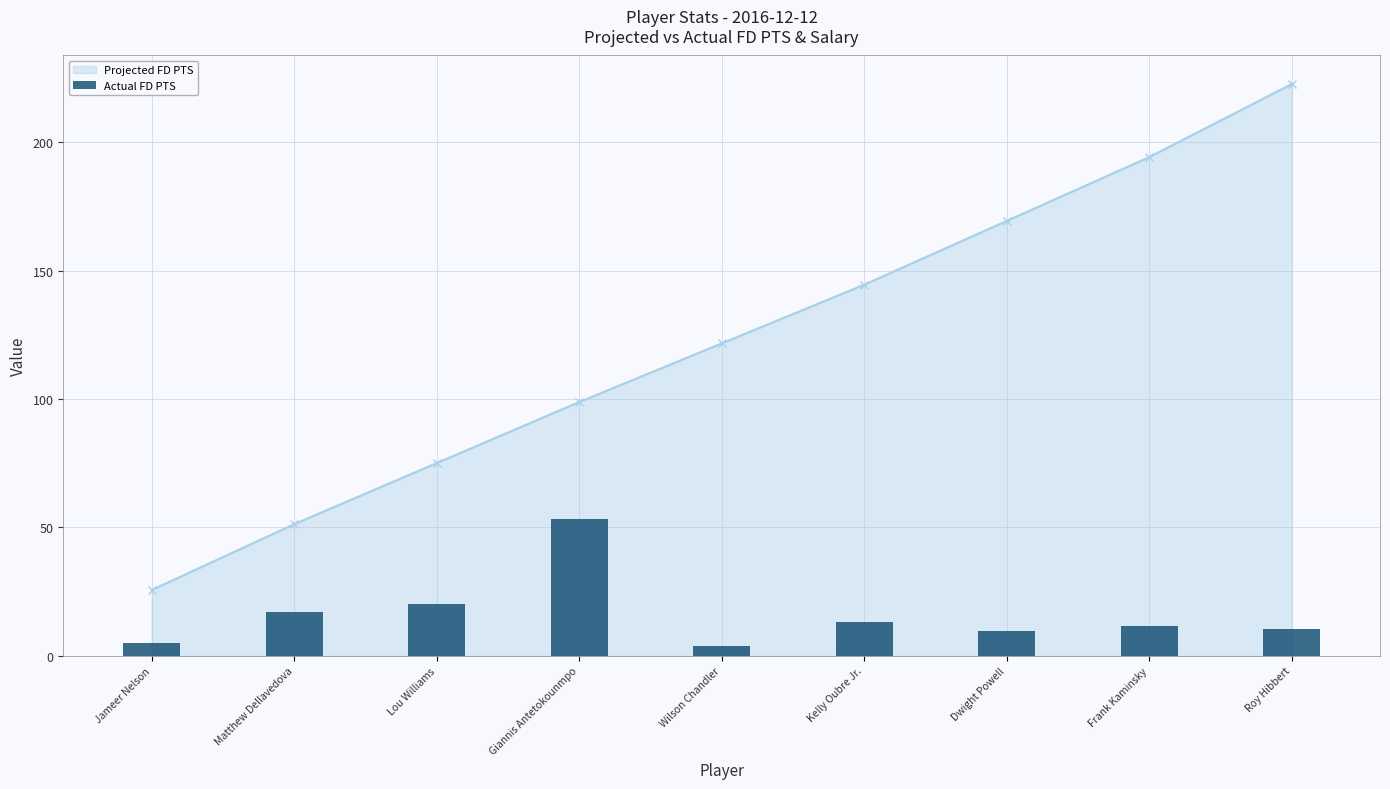

Read the Projected FD PTS value at Kelly Oubre Jr..

144.5